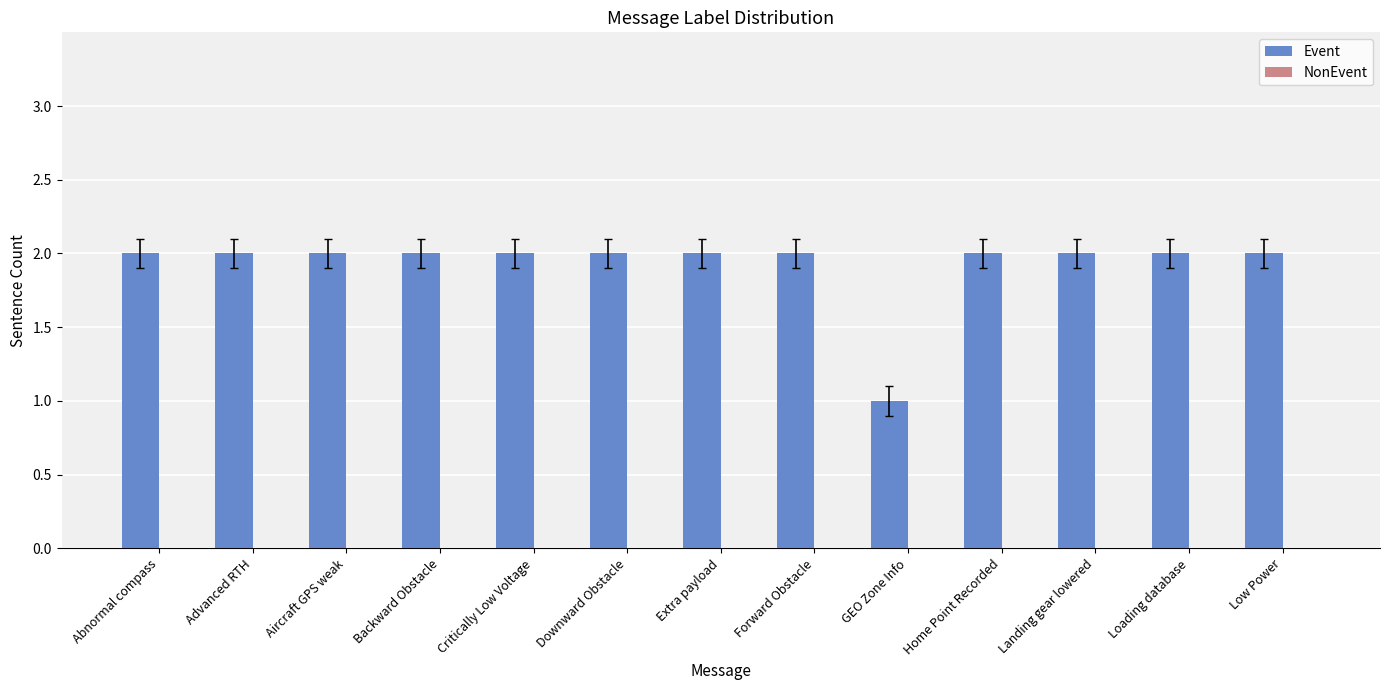

What is the ratio of the value at Forward Obstacle to the value at Advanced RTH?

1.0